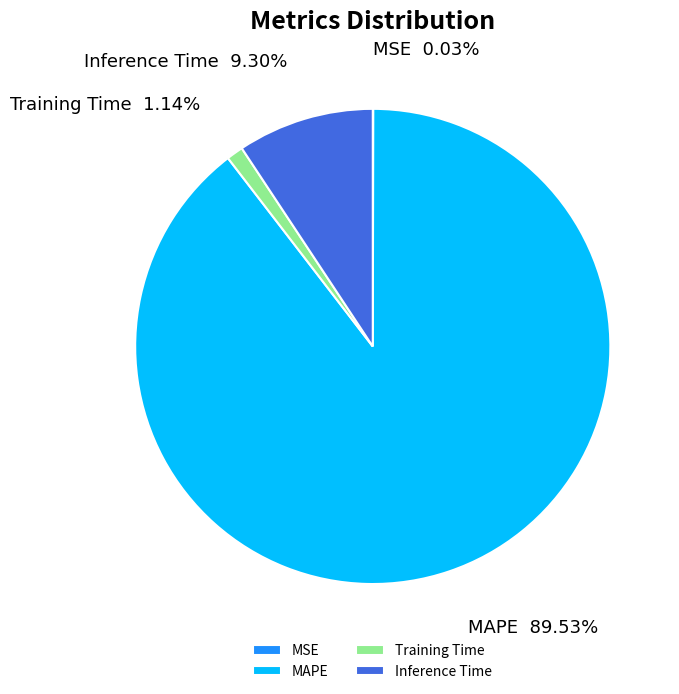

What percentage is the Training Time slice, to the nearest percent?

1%